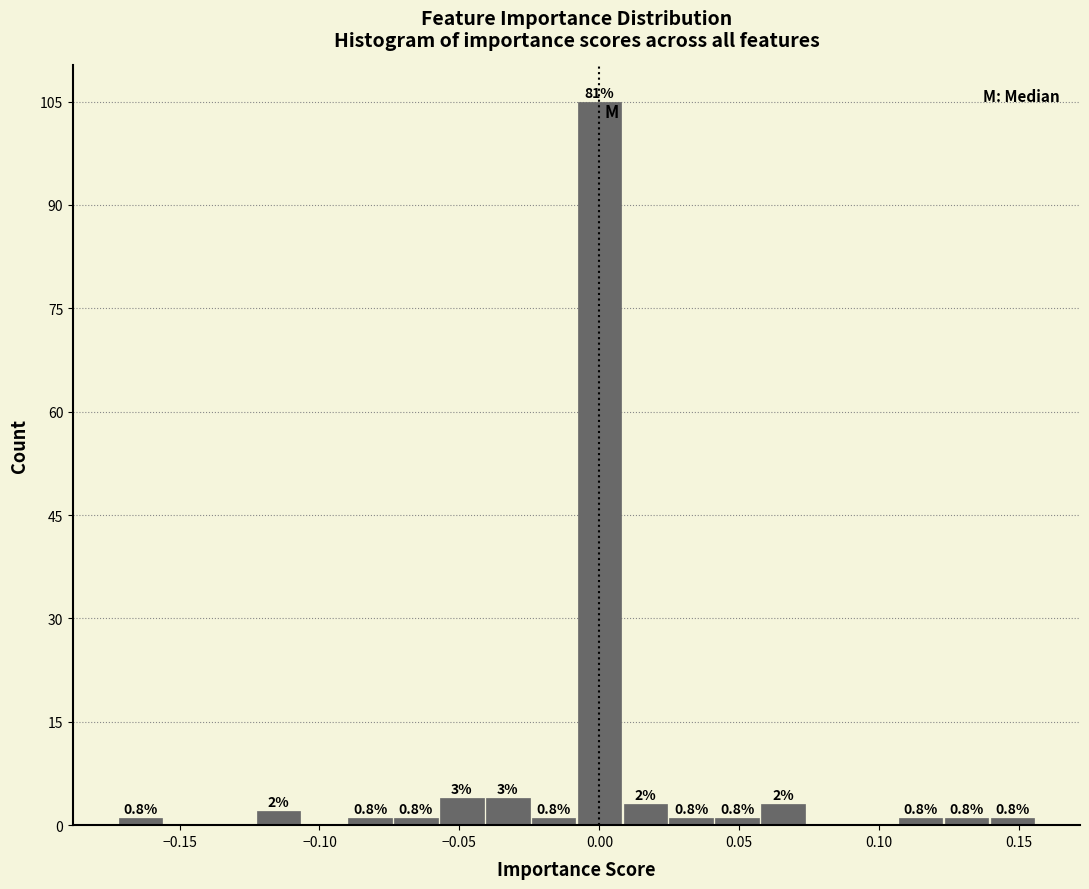

Read against the x-axis, roughly where is the centre of the tallest bar?

0.000